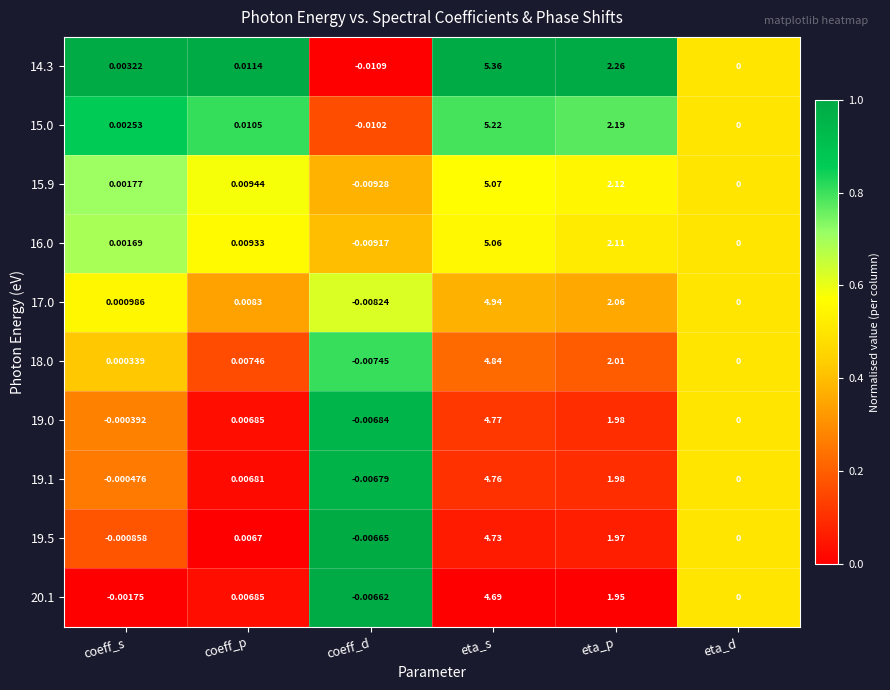

At which label does 19.5 reach its peak?

eta_s